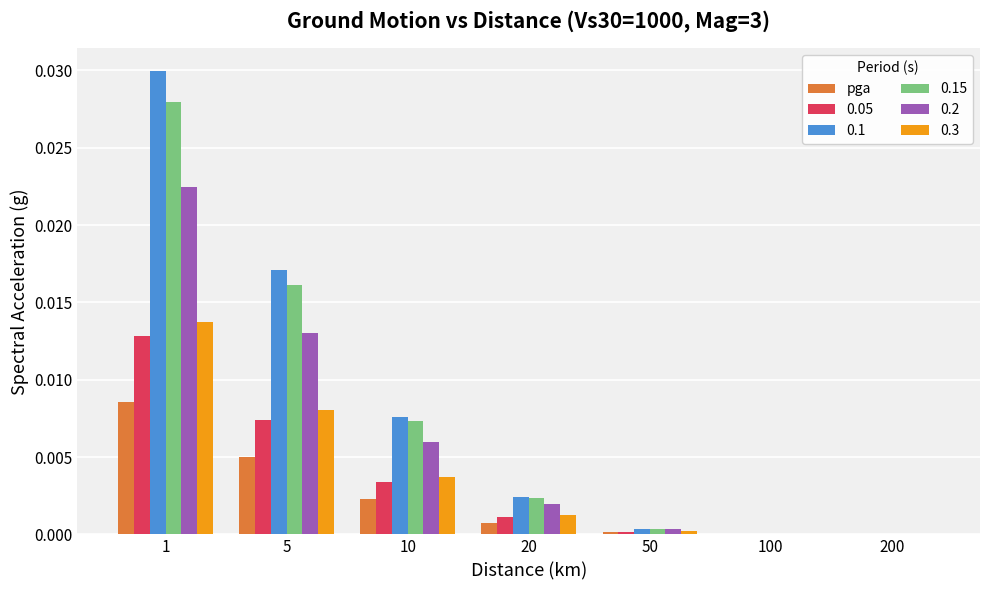

True or false: 0.2 has a value of 0.0 at 20.

True